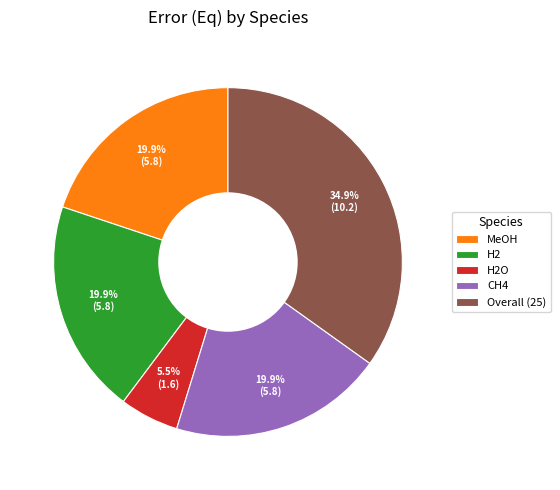

True or false: H2 accounts for 6% of the total.

False